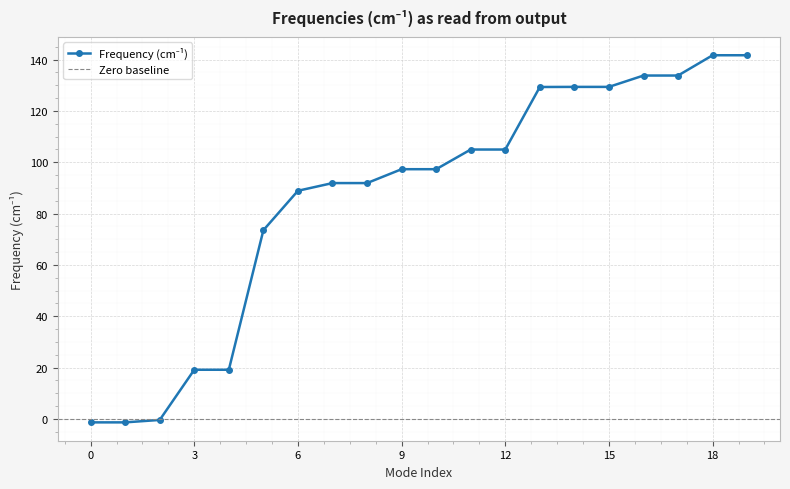

What is the maximum value shown in the chart?

141.7